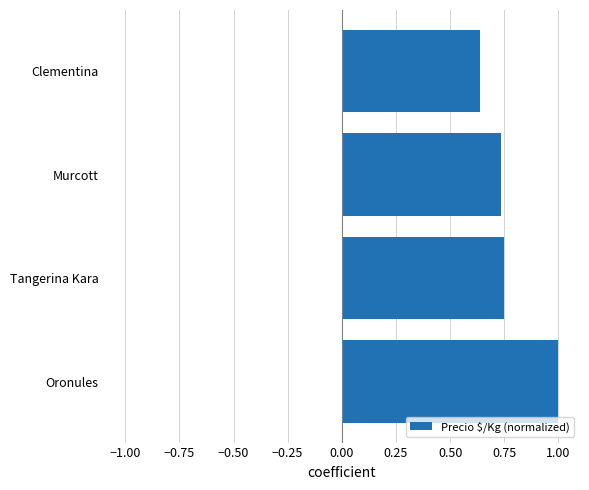

Where is the data nearest to the value 0?

Clementina